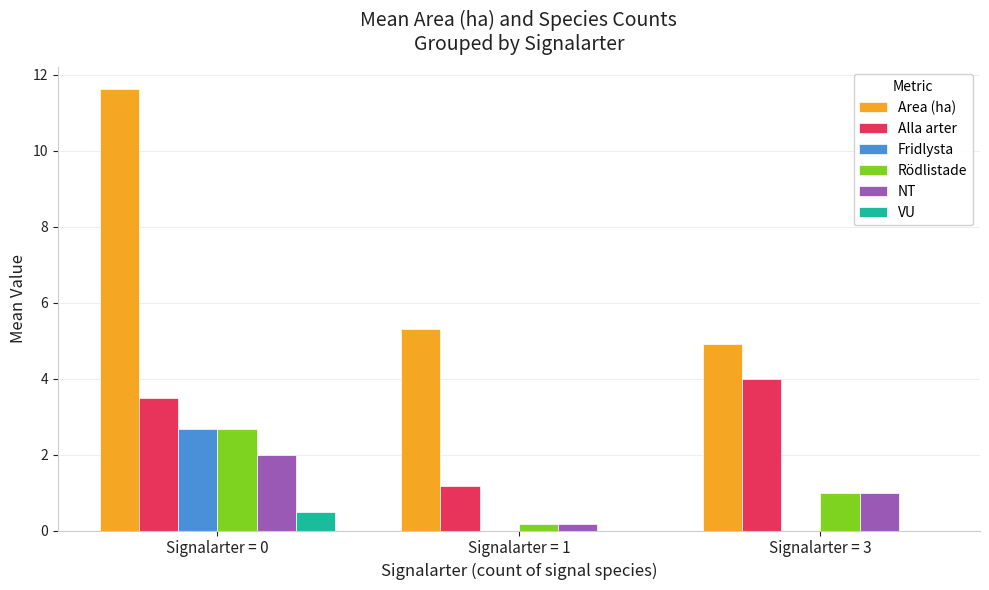

Is the value of Fridlysta at Signalarter = 0 greater than the value of NT at Signalarter = 3?

Yes